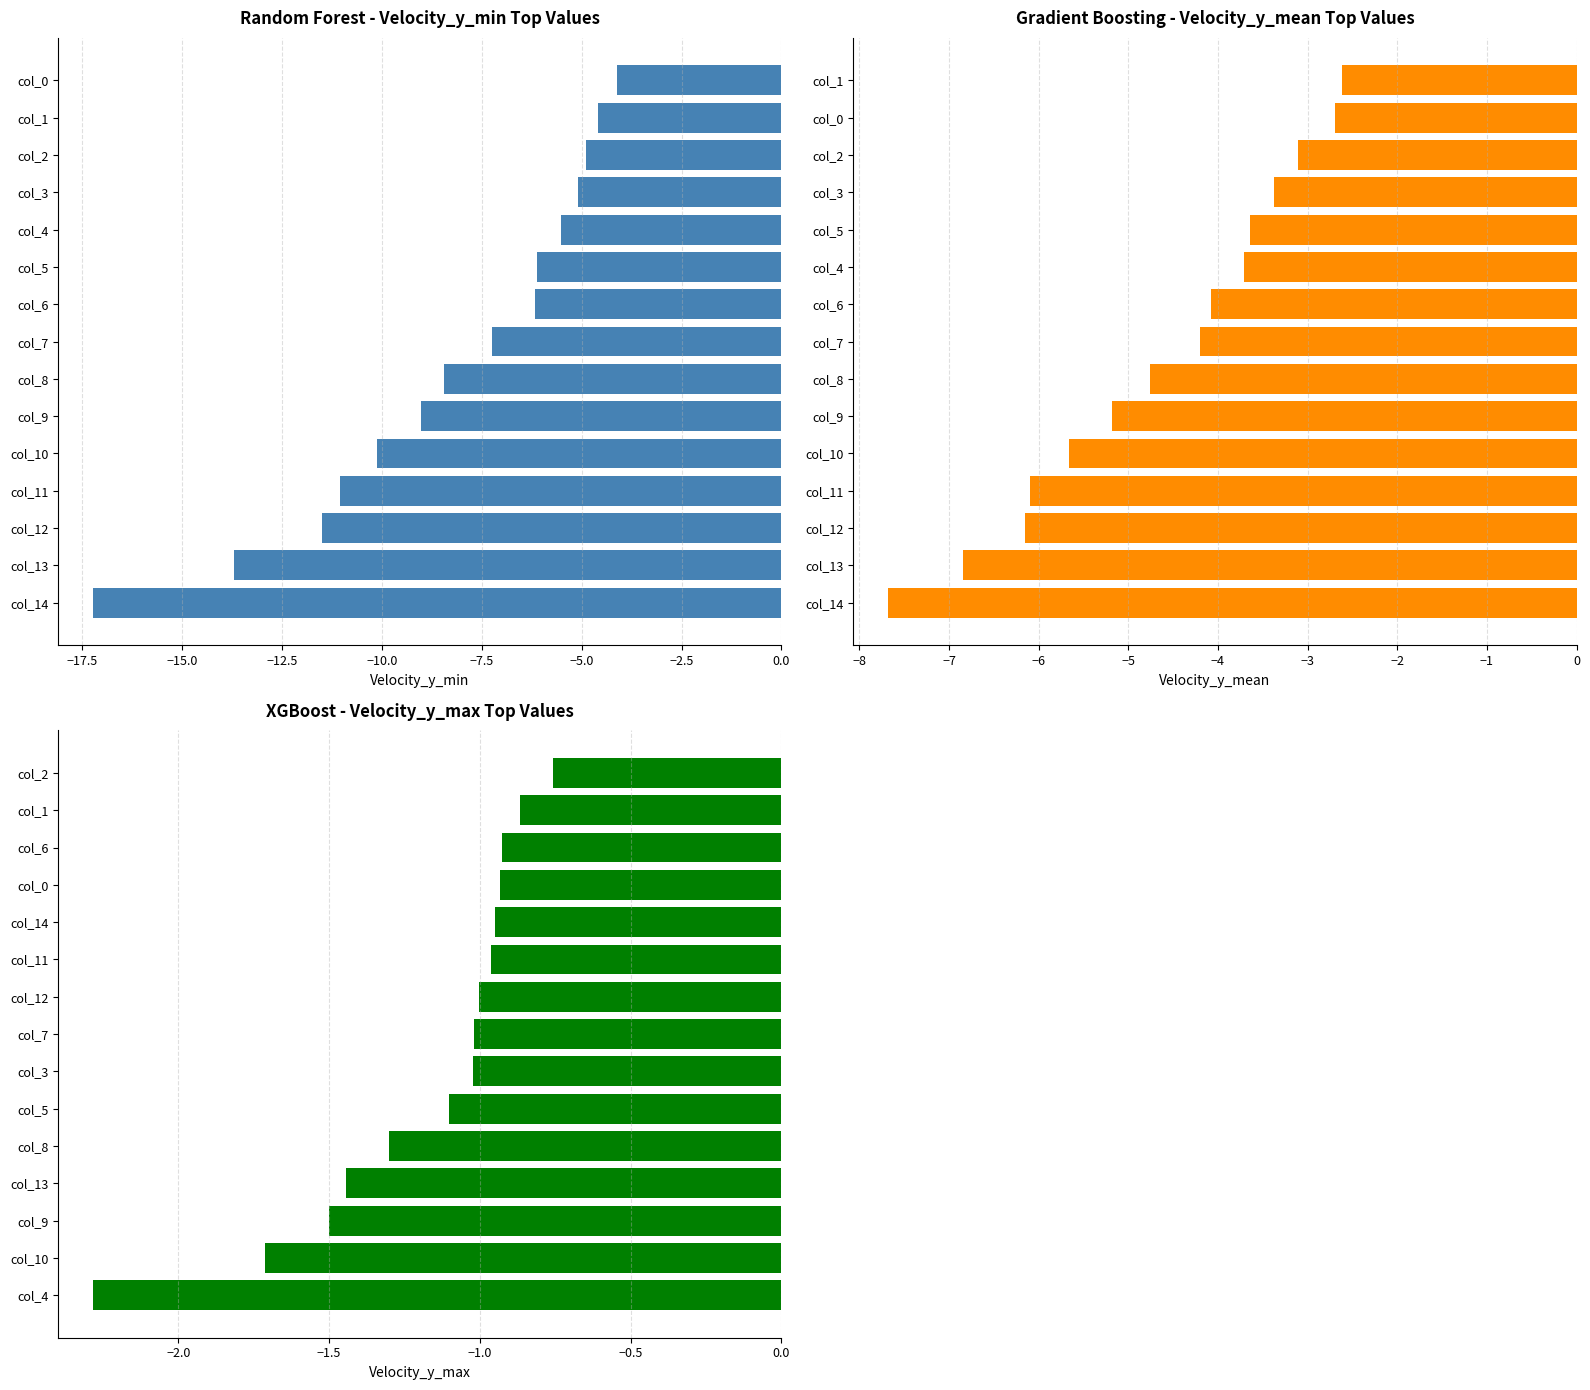

How many values in the Random Forest - Velocity_y_min Top Values series are below -7?

8